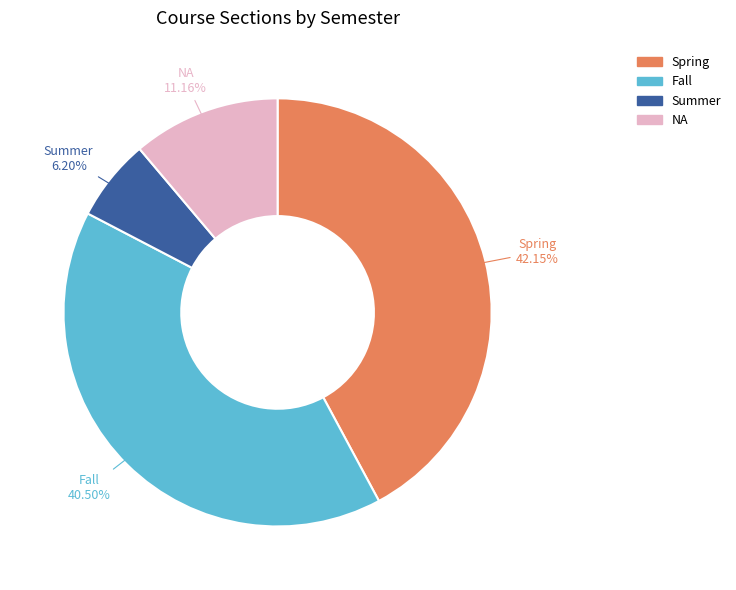

Is NA the majority of the pie?

No